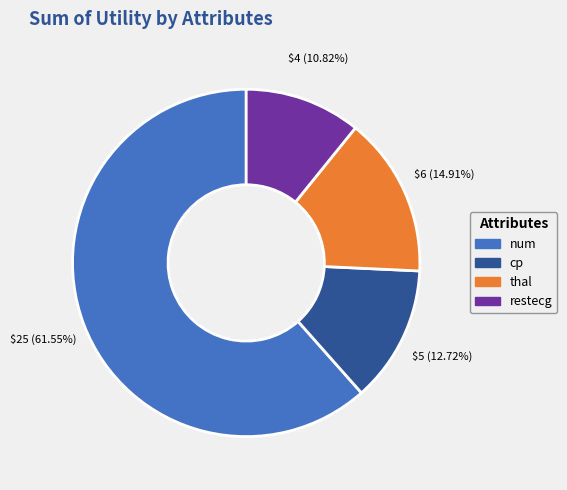

Combined, do cp and thal account for over 50%?

No